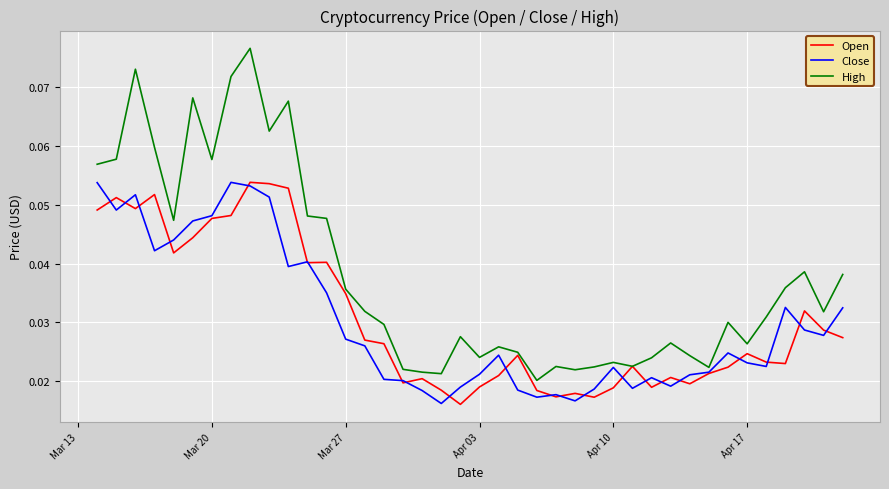

Which series has the largest range (max minus min)?

High